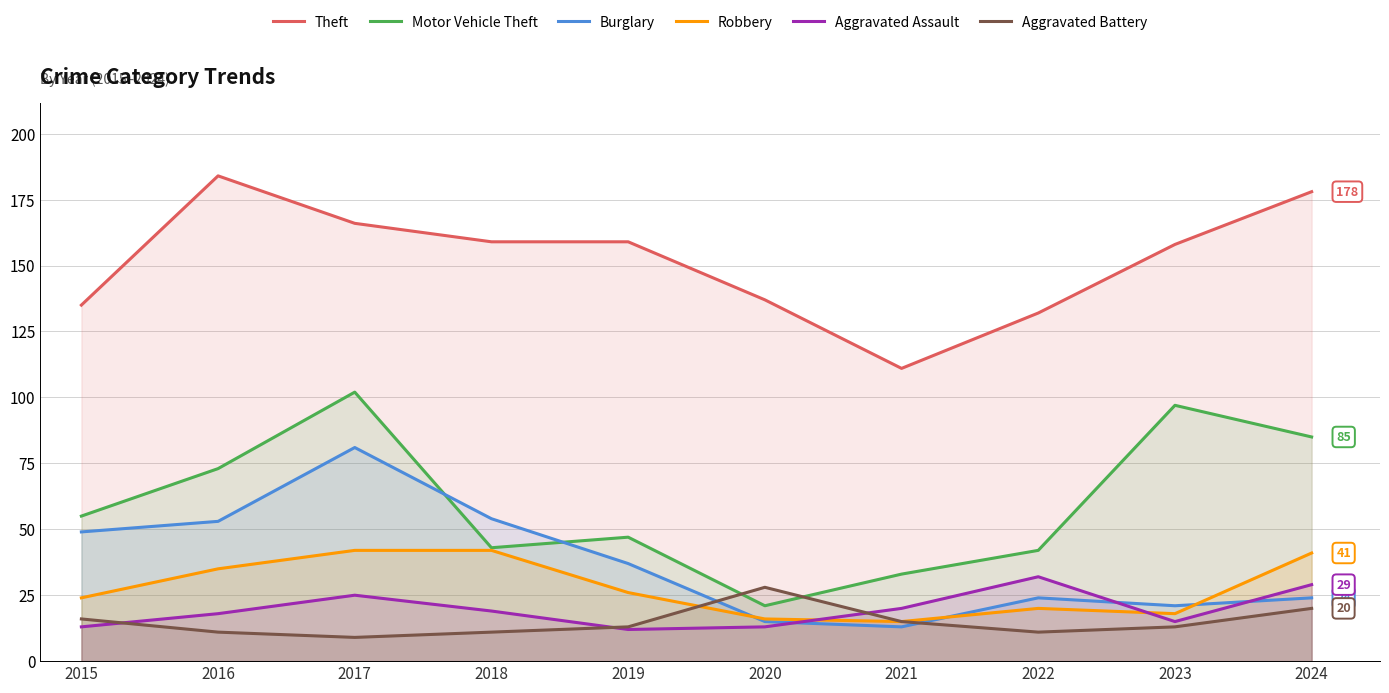

True or false: Motor Vehicle Theft and Theft cross at least once.

False